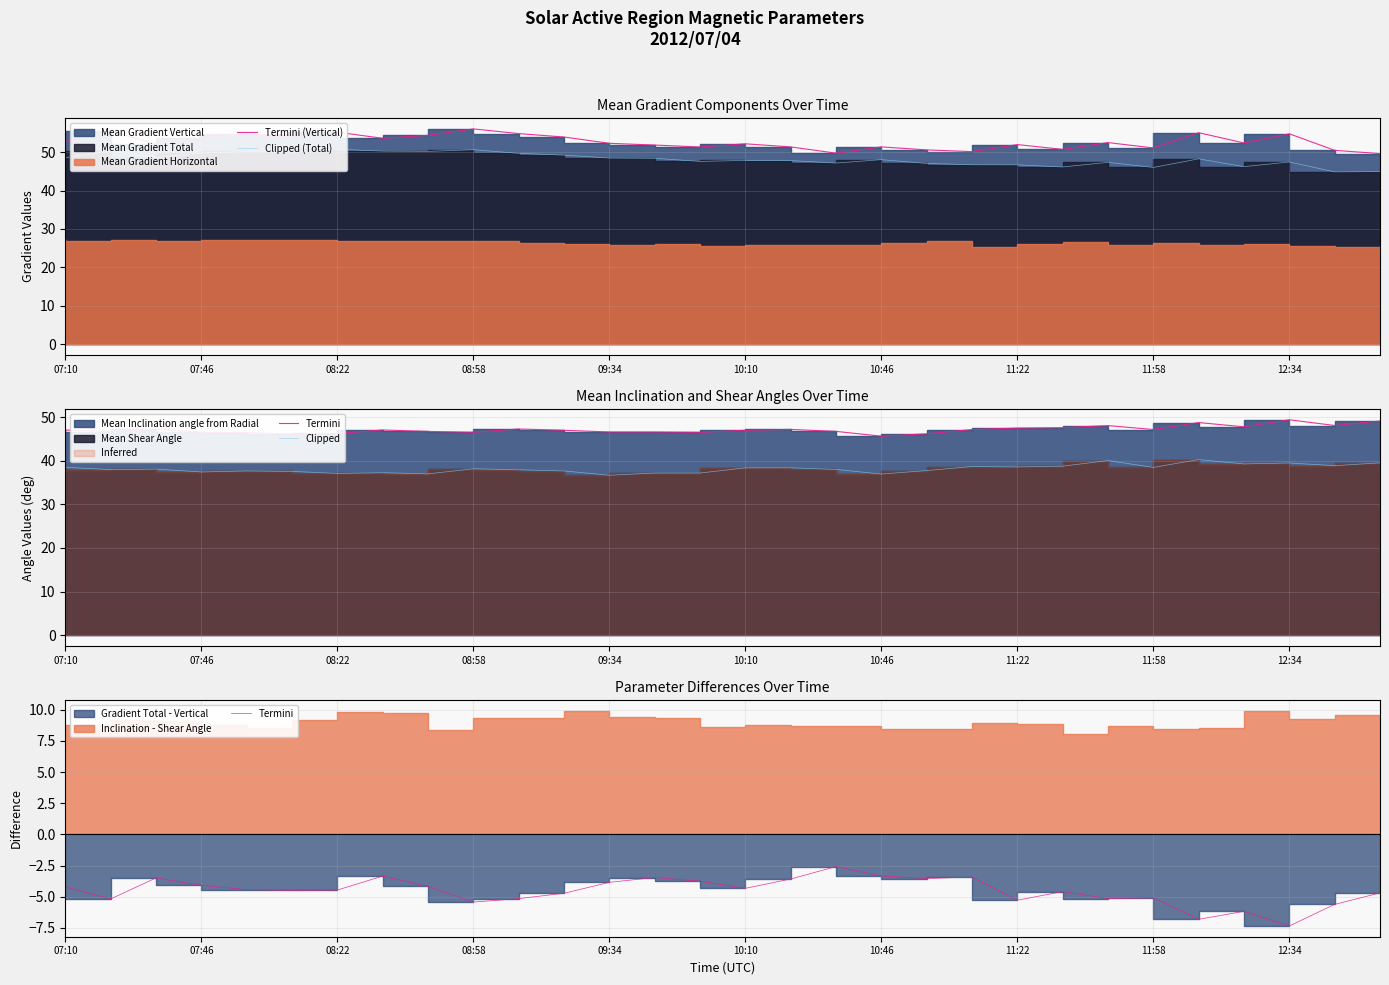

What is the difference between the second highest and second lowest values in the Termini series?

3.5